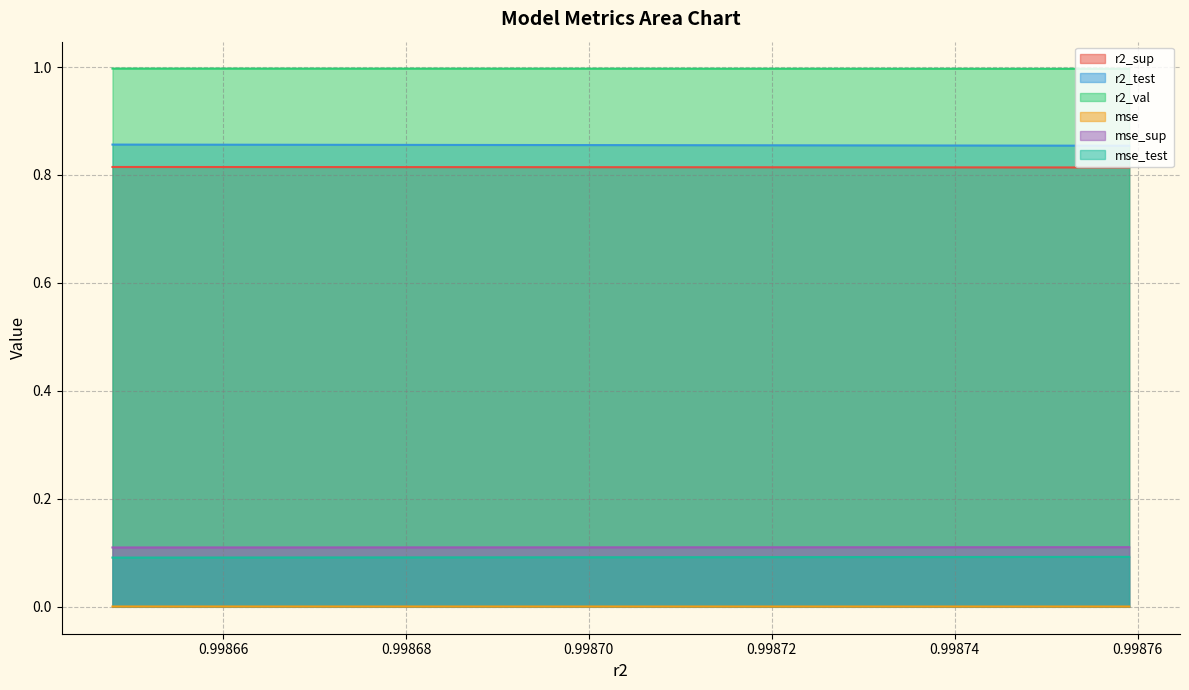

True or false: mse and r2_sup intersect in this chart.

False